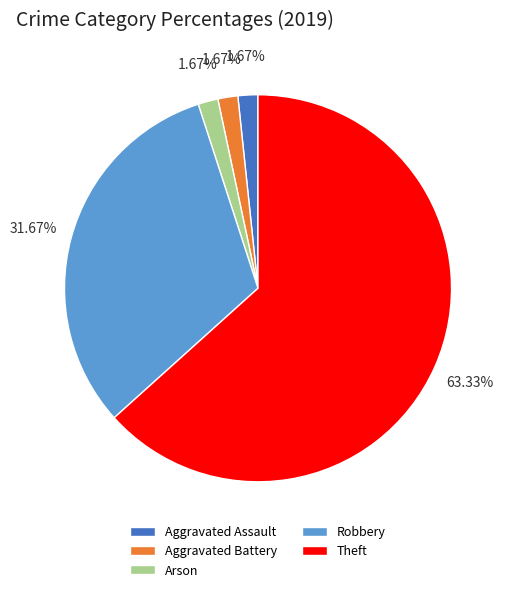

What is the majority slice?

Theft